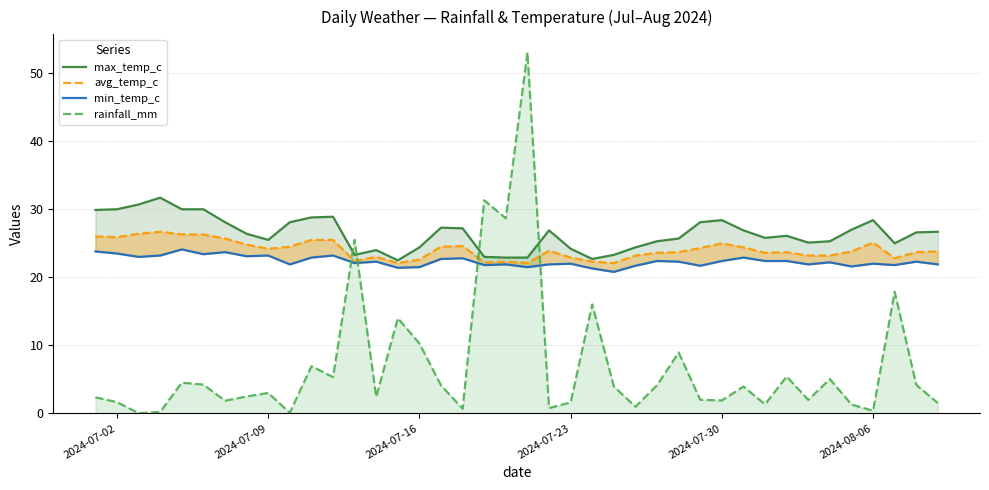

What is the greatest value displayed?

53.0